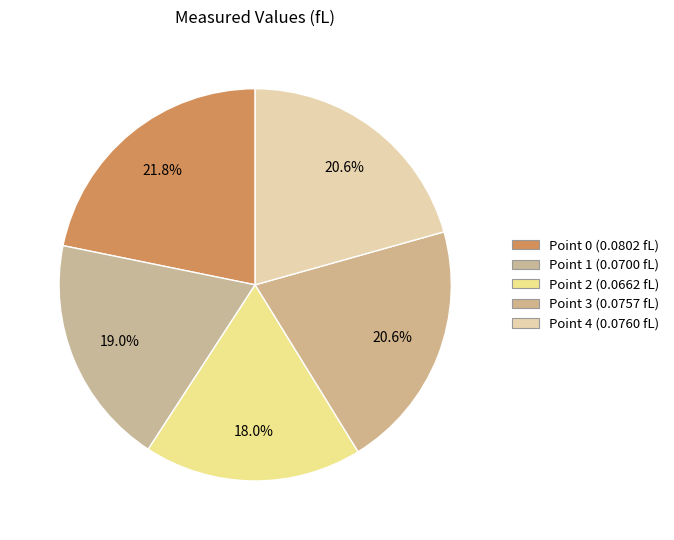

Between Point 1 and Point 2, which is larger?

Point 1